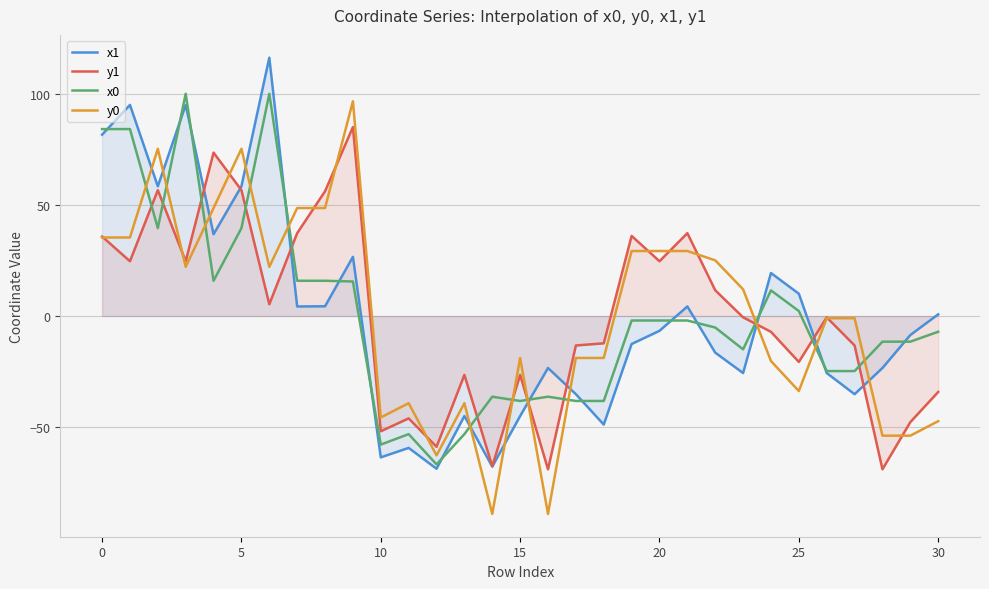

What is the difference between the y0 values at 21 and 14?

118.5